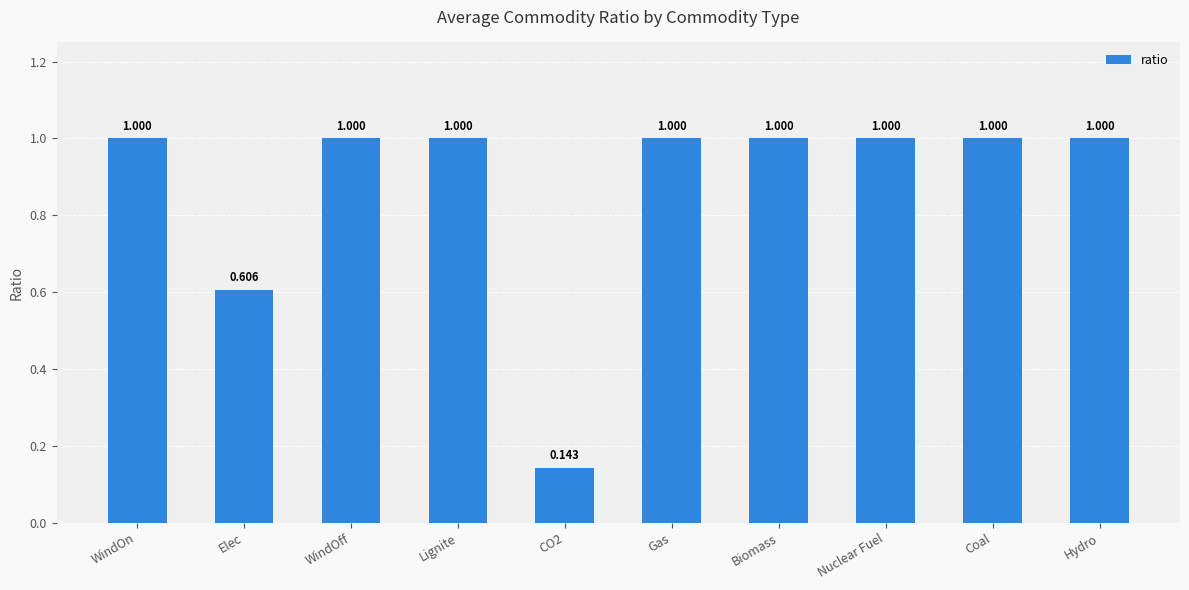

How many values are below 1?

2